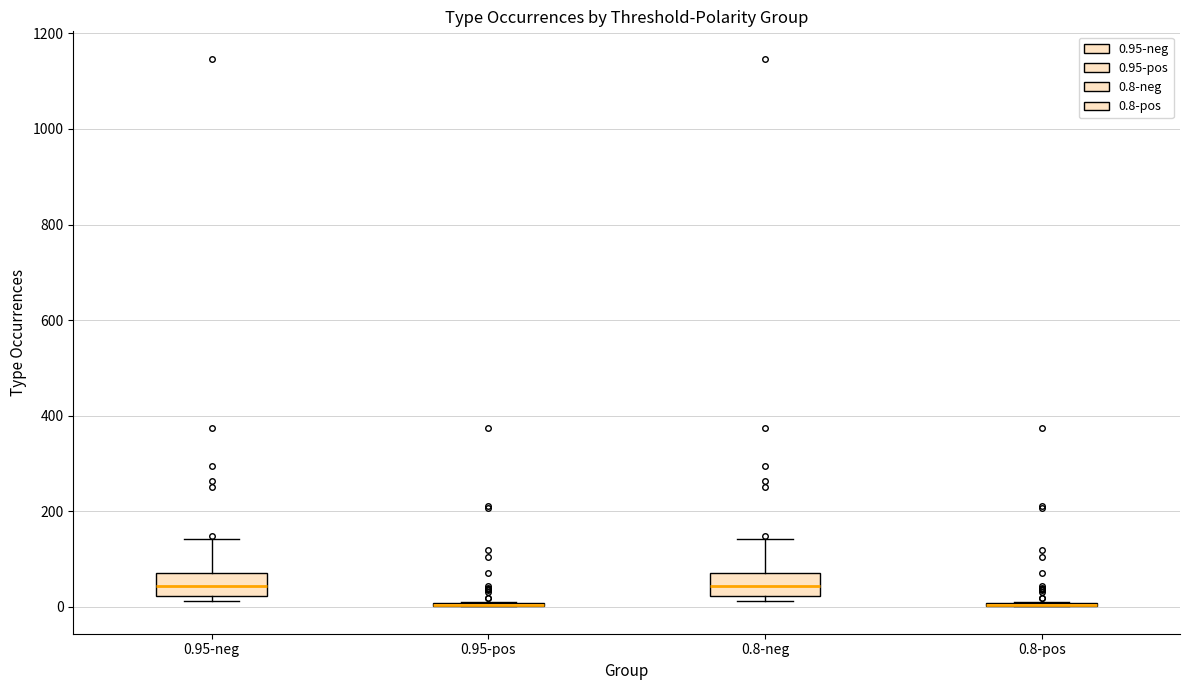

Reading left to right, transcribe this box plot: for each box, give where its median line is, the range the box spans, and where its two whiskers end, as read against the y-axis. The values are not printed on the chart, so give them approximately, as read against the axis.

0.95-neg: median 40, box 20 to 80, whiskers 20 (just below the box's lower edge) to 140
0.95-pos: box collapsed to a line at 0, whiskers 0 to 20
0.8-neg: median 40, box 20 to 80, whiskers 20 (just below the box's lower edge) to 140
0.8-pos: box collapsed to a line at 0, whiskers 0 to 20